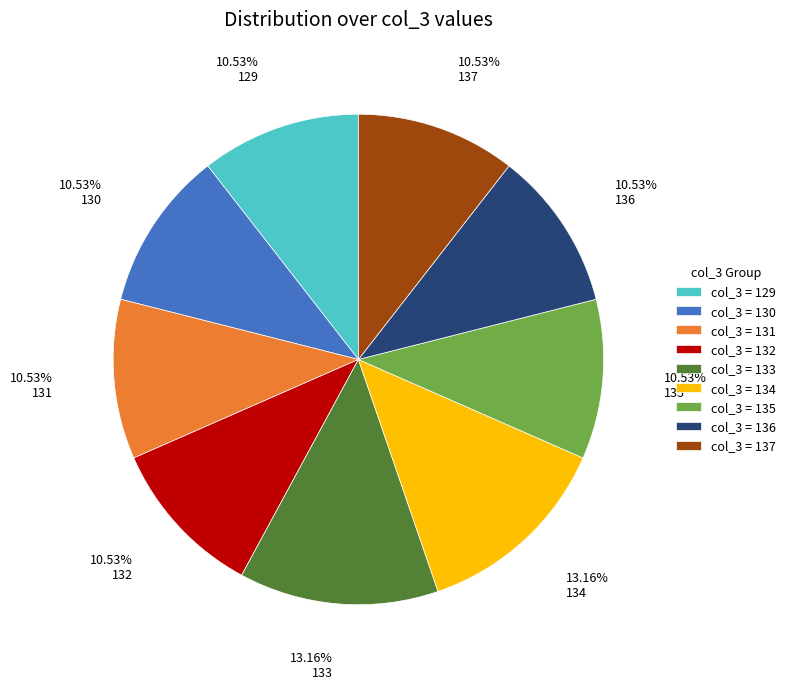

How many slices are in this pie chart?

9